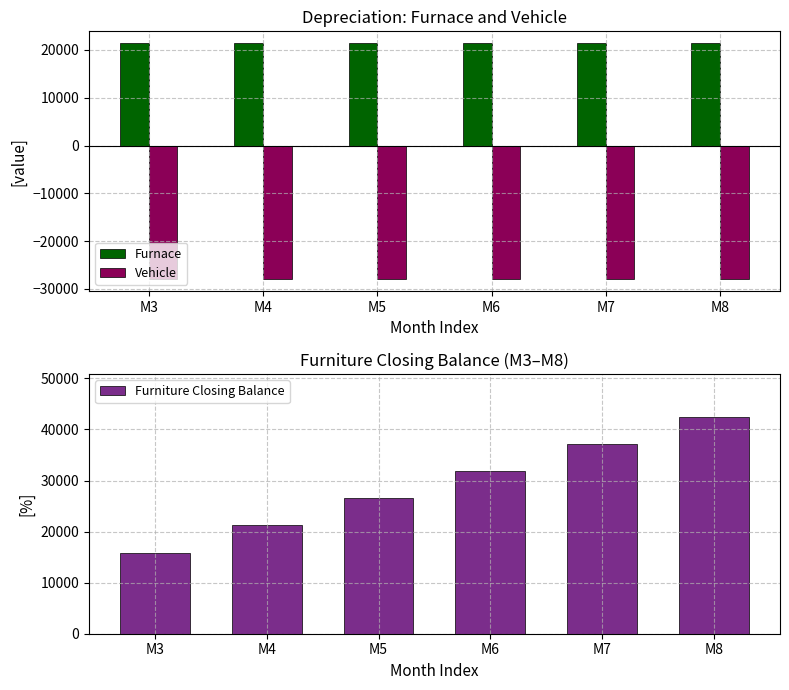

True or false: Furniture Closing Balance has a value of 31800.0 at M6.

True